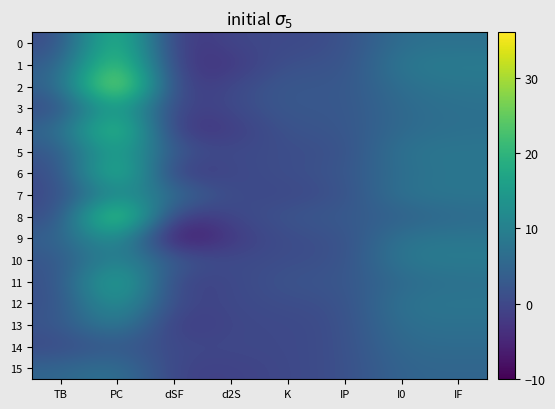

List the series in order of their peak value, highest first.

2, 8, 1, 4, 0, 6, 11, 3, 5, 9, 12, 7, 10, 13, 15, 14